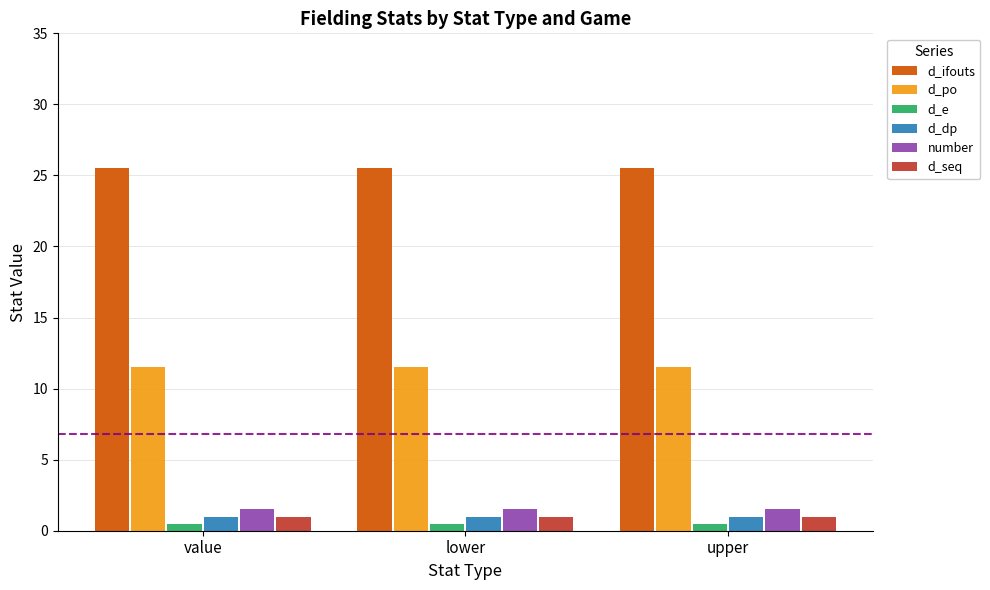

What is the total value across all series at value?

41.0